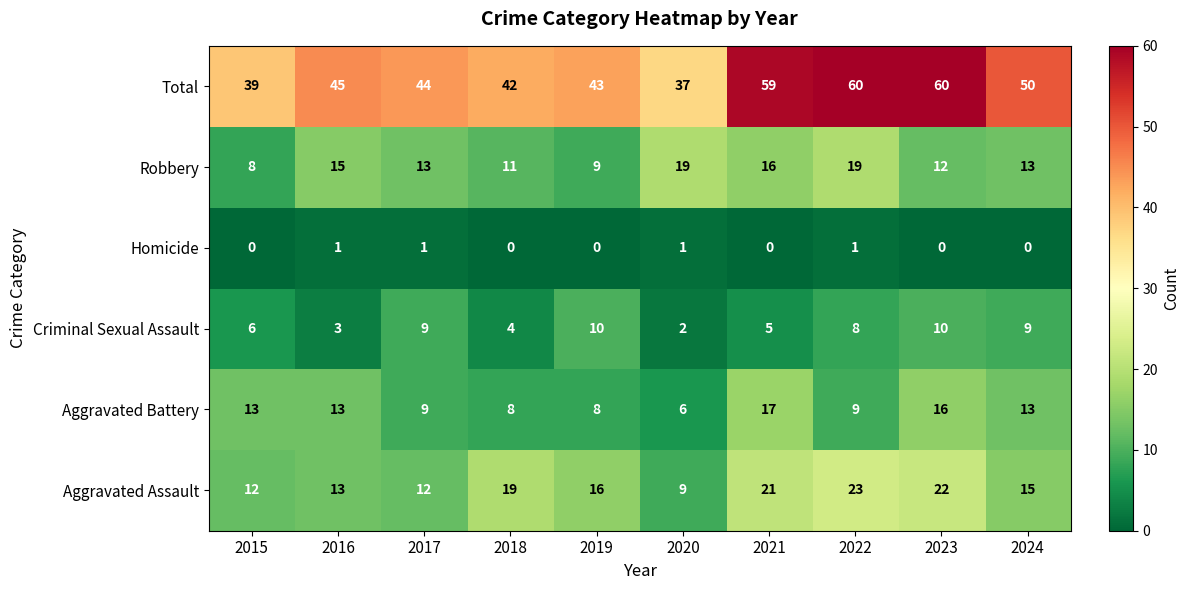

At how many categories does at least one series exceed 15?

10